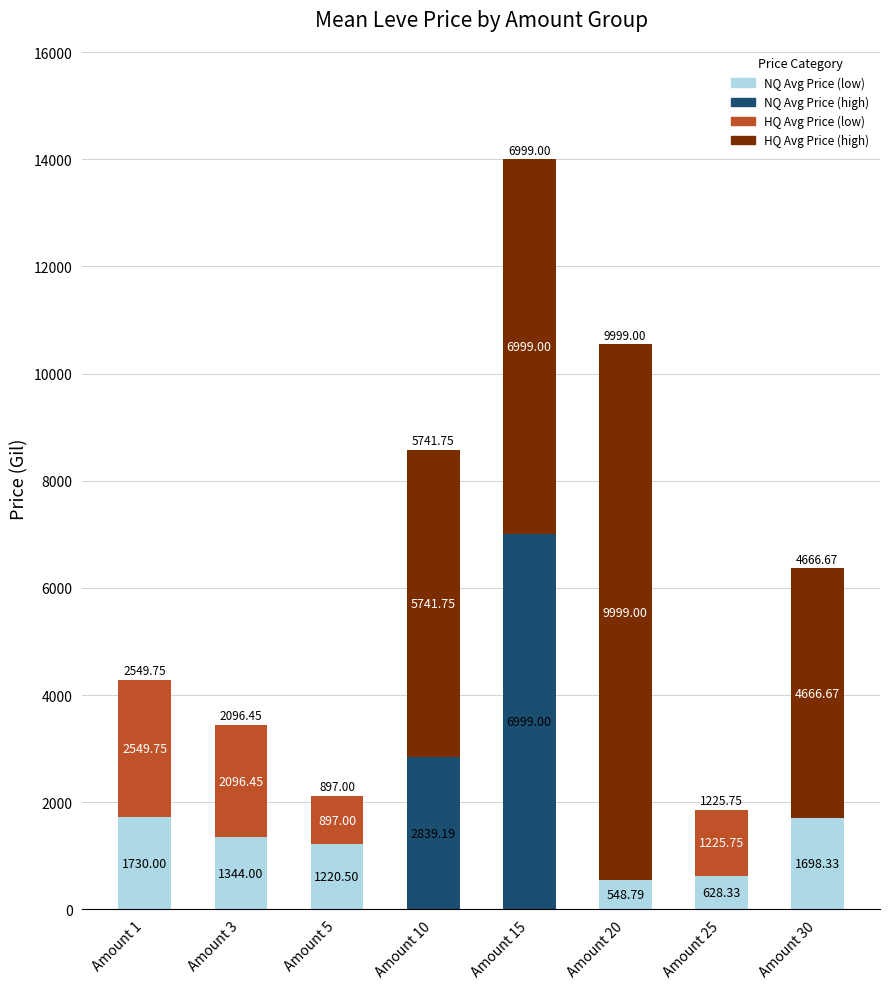

Count the number of categories in the chart.

8